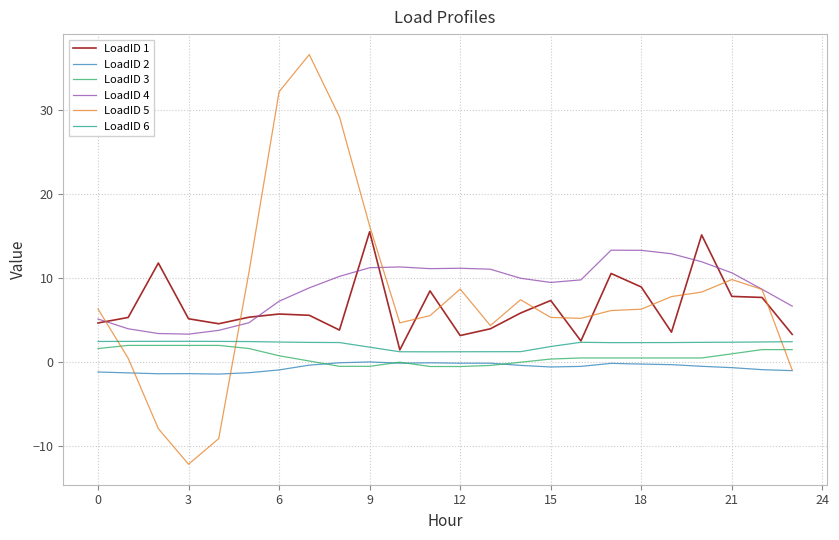

True or false: LoadID 1 and LoadID 3 intersect in this chart.

False